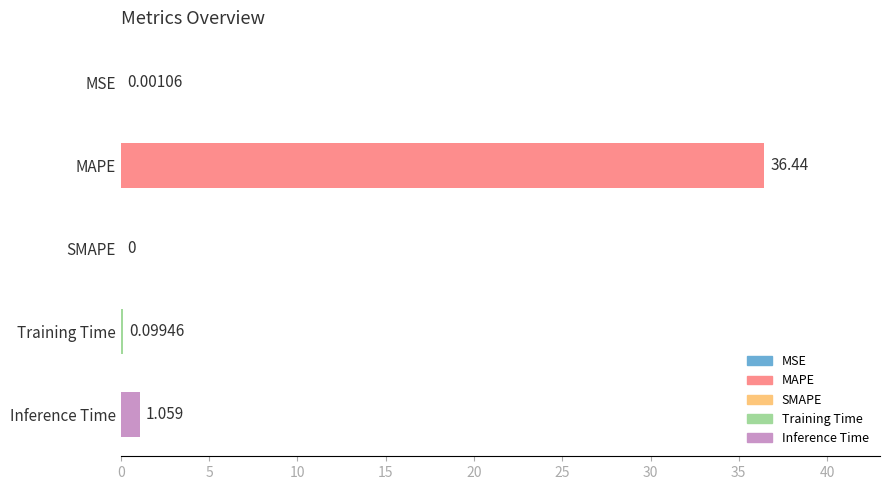

Between Training Time and Inference Time, which is larger?

Inference Time